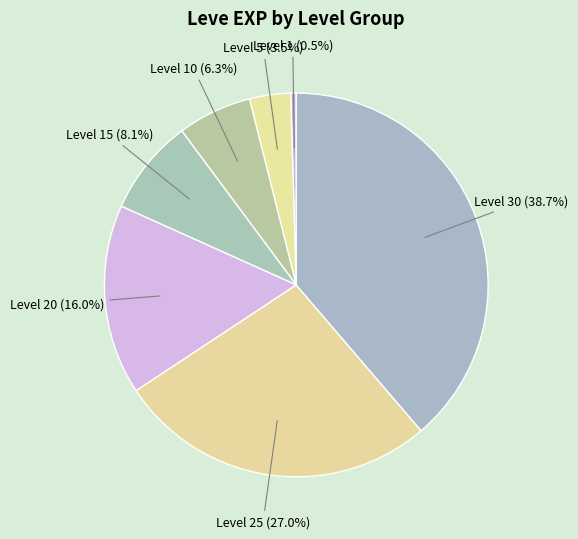

Is there any slice that represents more than half of the pie?

No